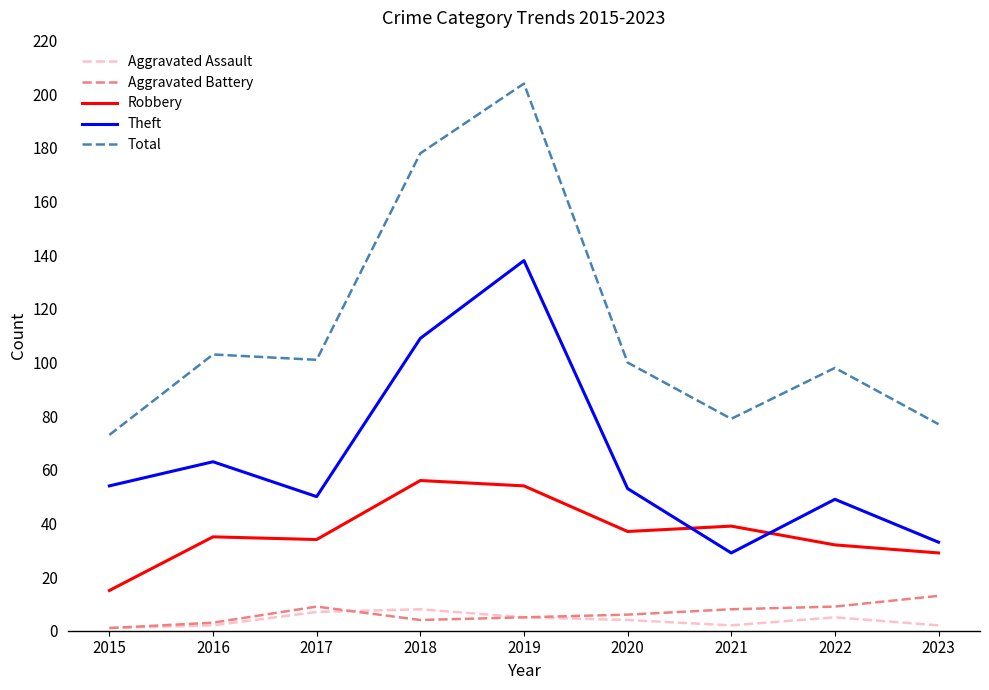

Which series changed the most between 2018 and 2021?

Total